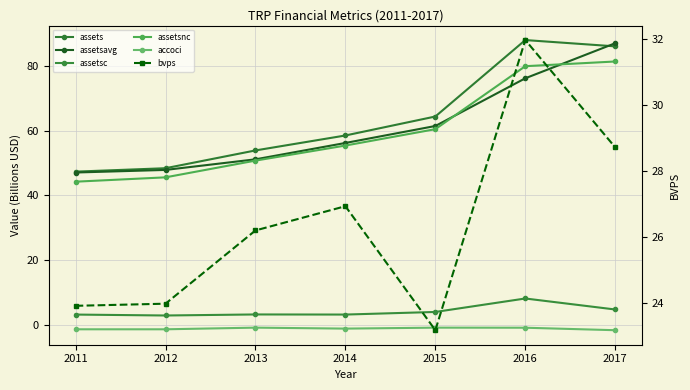

Count the number of data series in this chart.

6